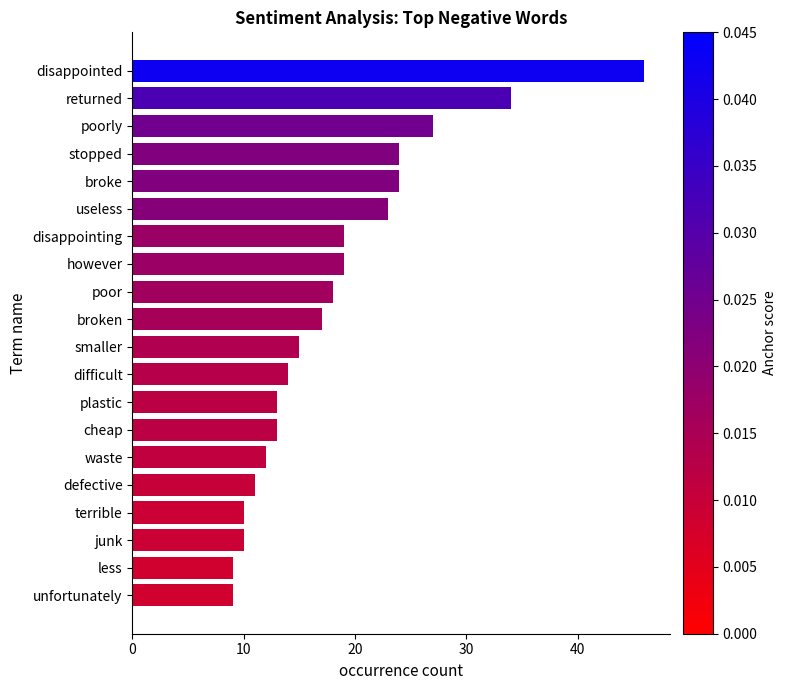

True or false: the data shows 11 at defective.

True